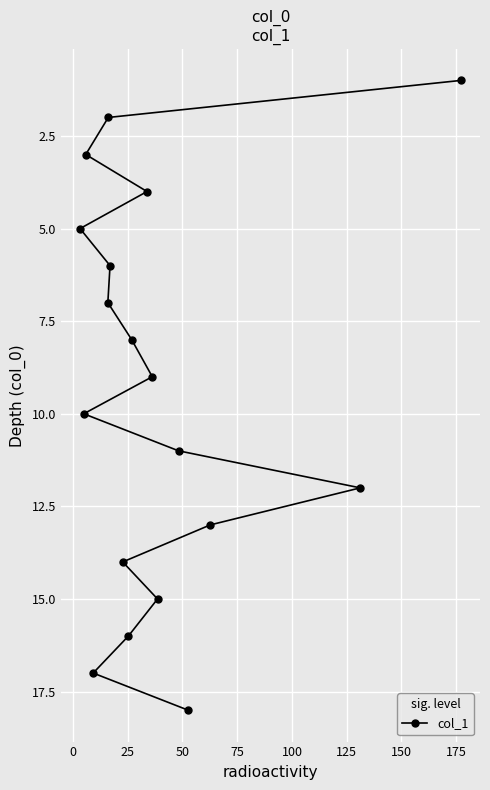

What is the sum of all values?

171